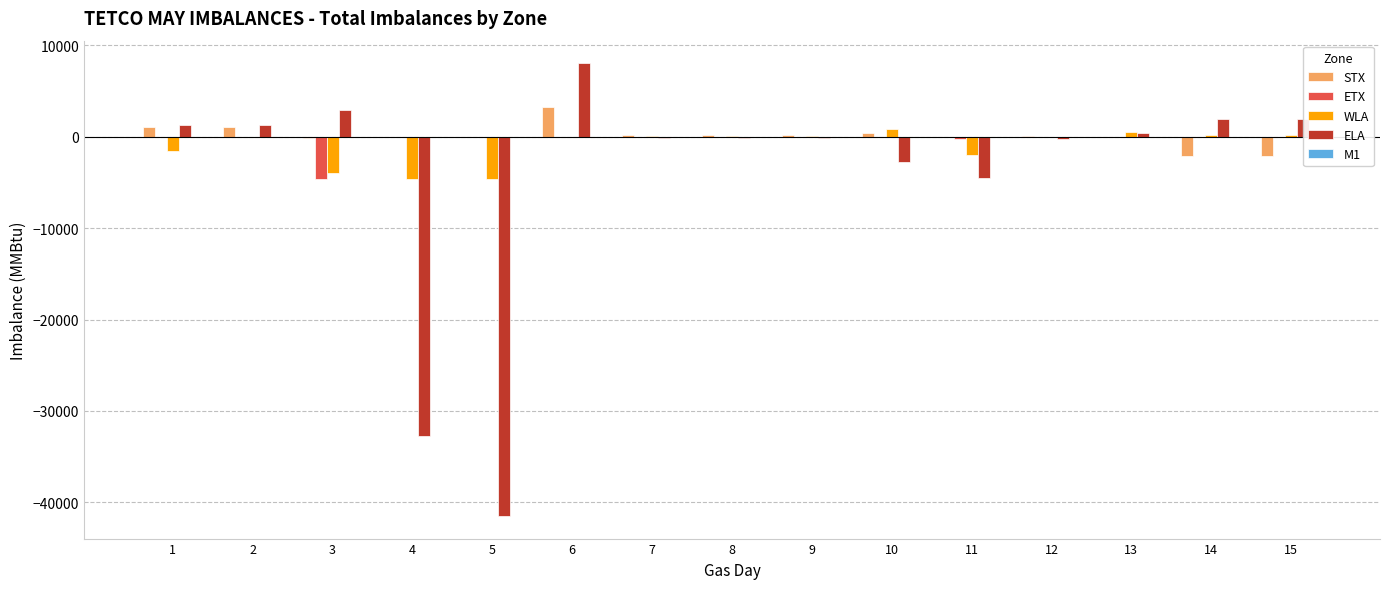

Is it true that ETX equals 0 at 7?

False